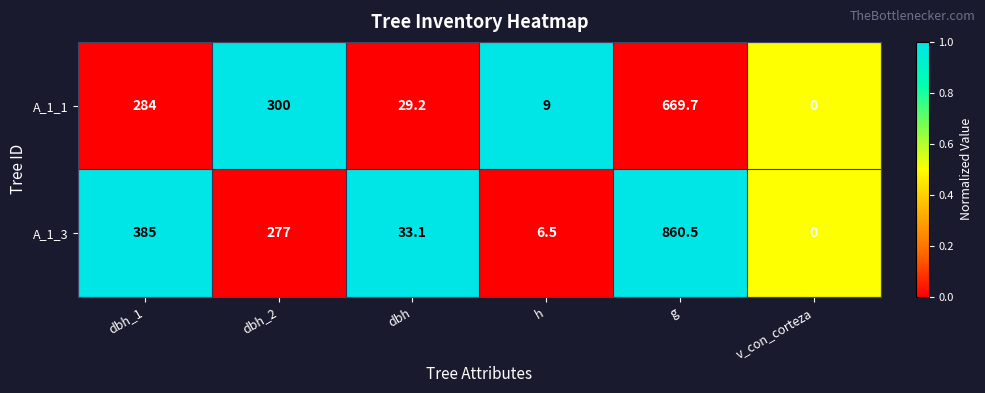

Reading left to right, transcribe all the data shown in this chart.

A_1_1: 284.0	300.0	29.2	9.0	669.7	0.0
A_1_3: 385.0	277.0	33.1	6.5	860.5	0.0